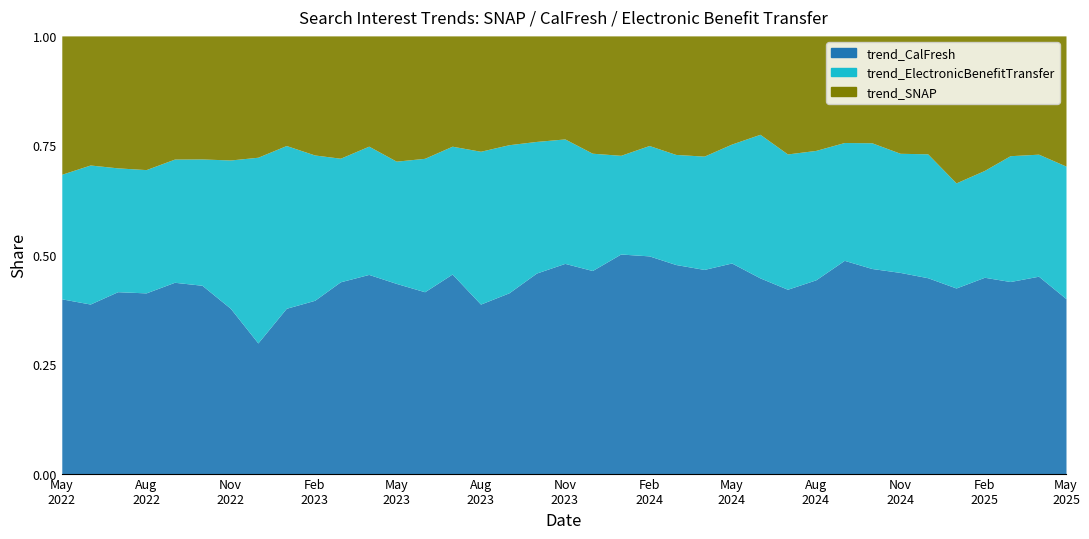

At how many categories does at least one series exceed 75?

8